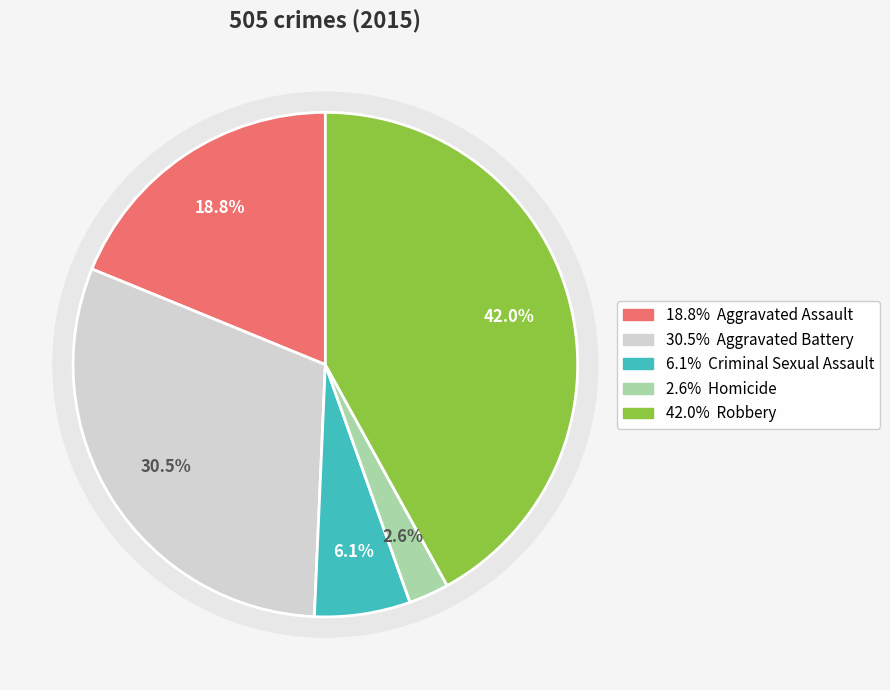

To the nearest percent, what is the average slice percentage?

20%